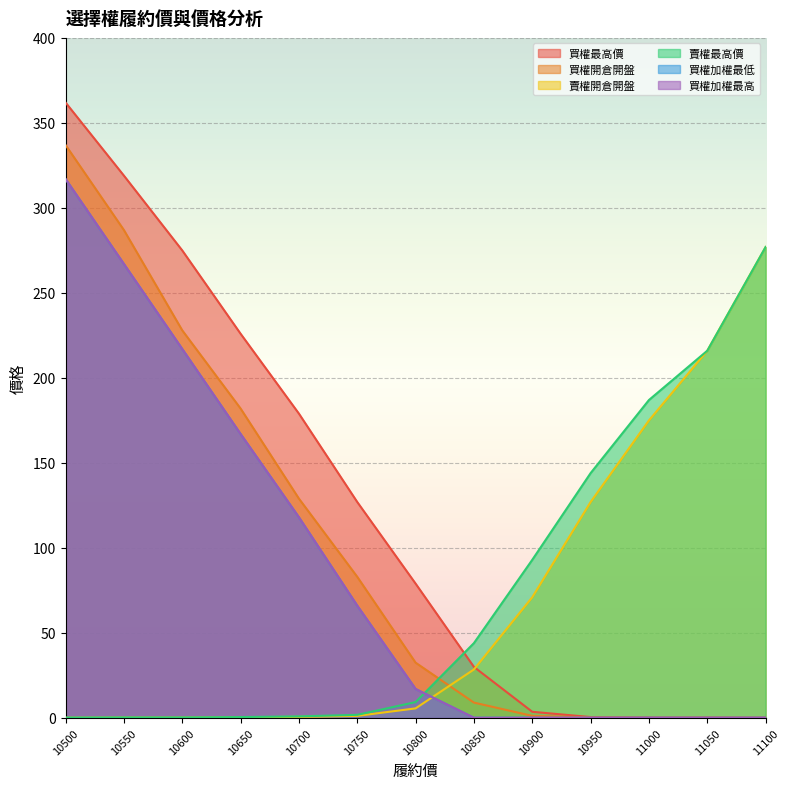

Which series has the largest total across all categories?

買權最高價